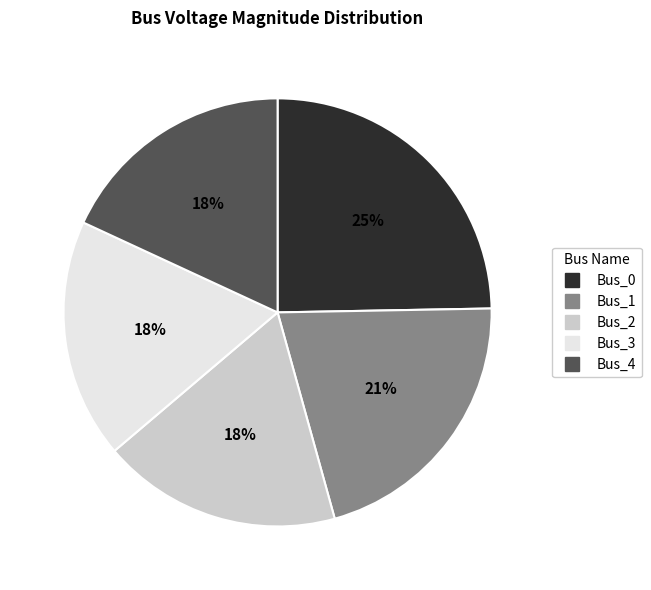

Between Bus_0 and Bus_3, which is larger?

Bus_0